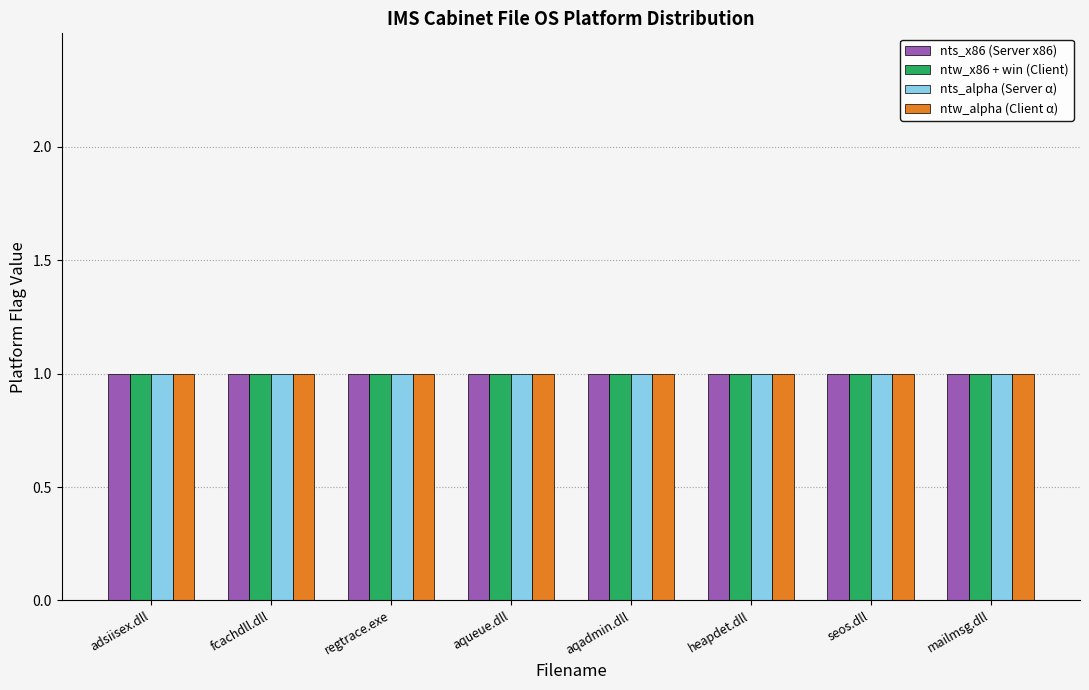

What is the value of the ntw_x86 bar at the 1st from the left?

1